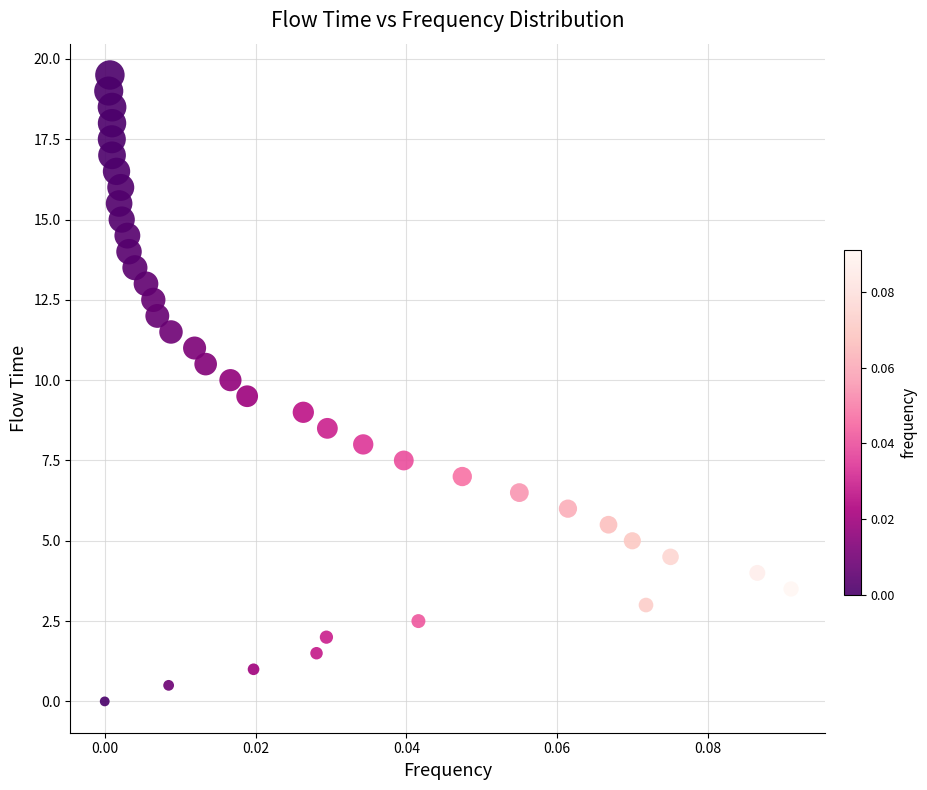

What is the range of Y values (max minus min)?

19.5